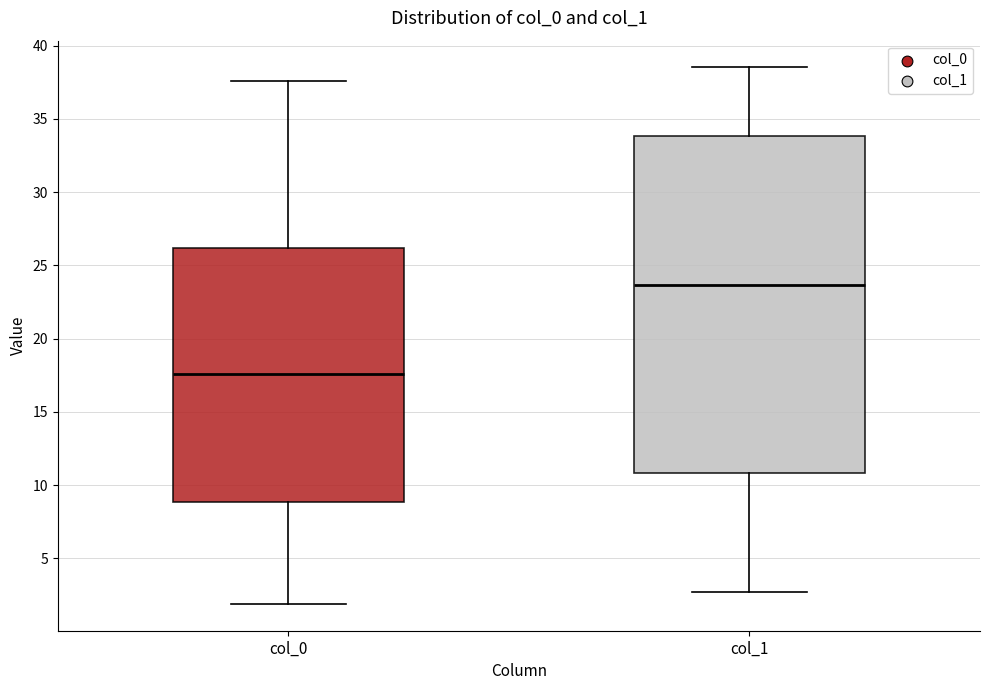

Reading left to right, transcribe this box plot: for each box, give where its median line is, the range the box spans, and where its two whiskers end, as read against the y-axis. The values are not printed on the chart, so give them approximately, as read against the axis.

col_0: median 17.5, box 9.0 to 26.0, whiskers 2.0 to 37.5
col_1: median 23.5, box 11.0 to 34.0, whiskers 2.5 to 38.5